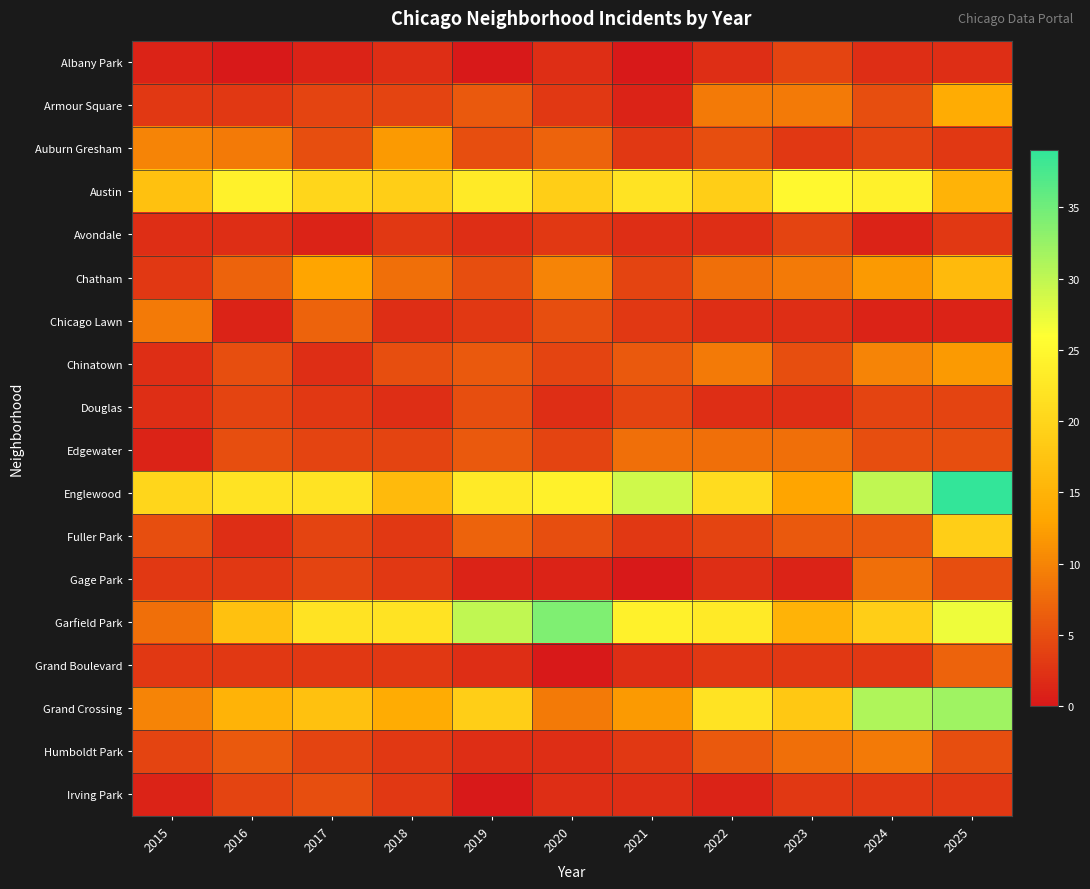

What is the greatest value displayed?

39